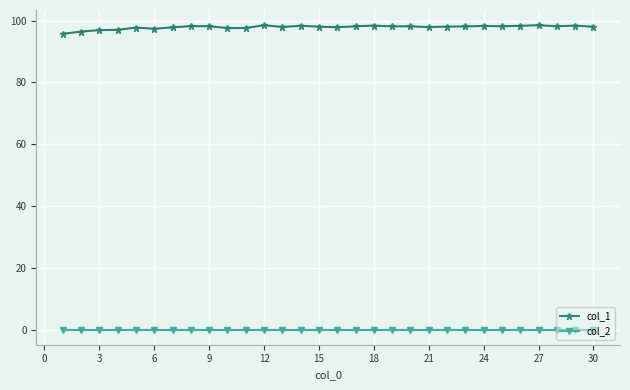

What is the maximum value for col_1?

98.5